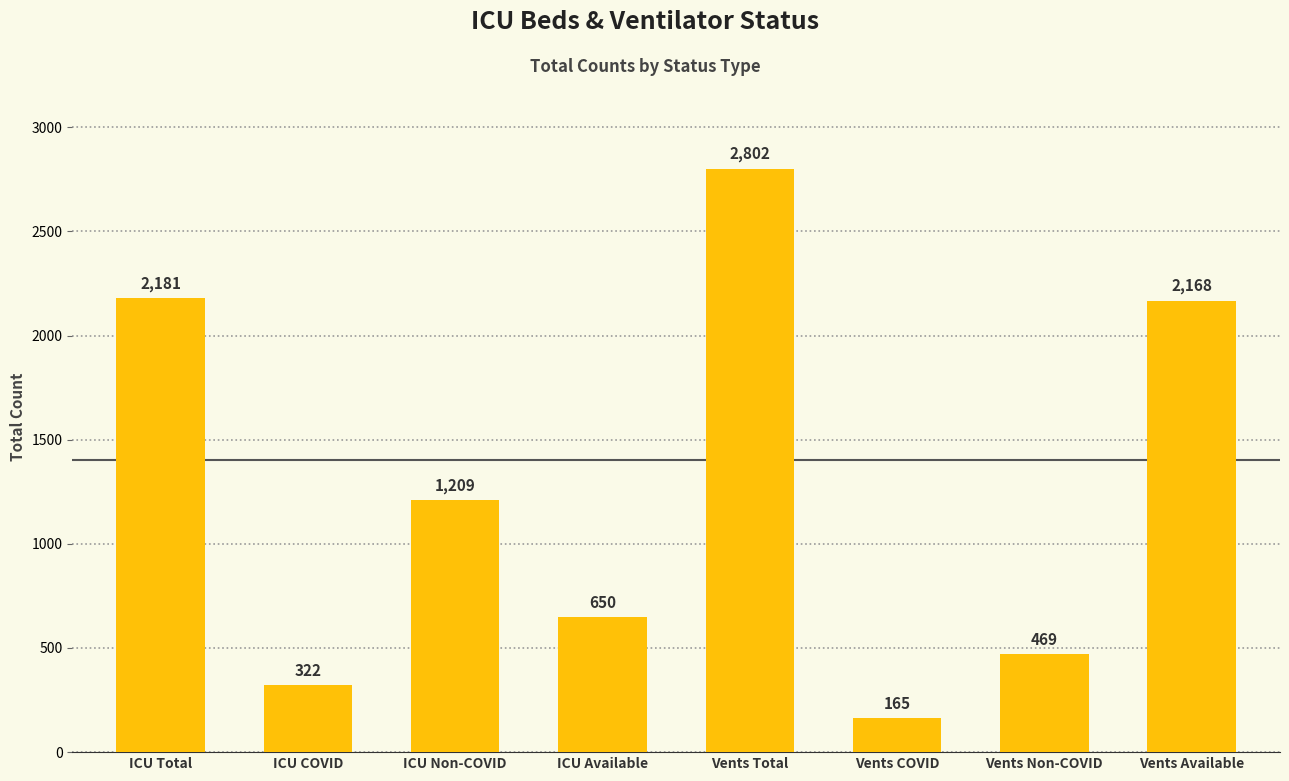

How many bars are there in total?

8